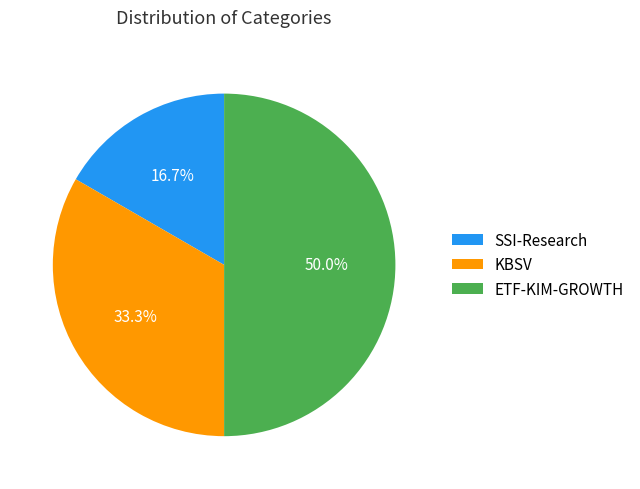

How many slices are in this pie chart?

3